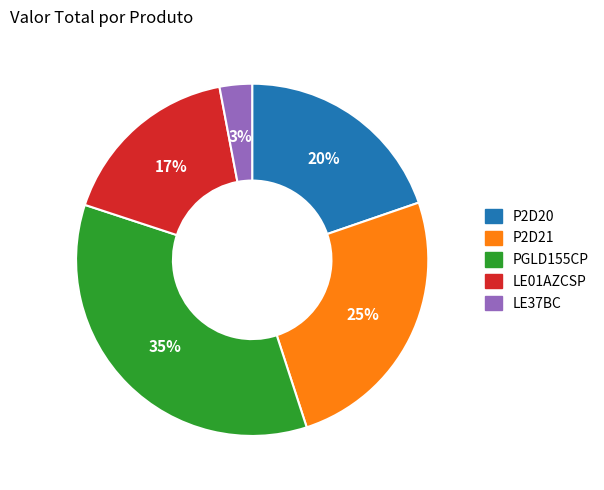

Is P2D20 the majority of the pie?

No